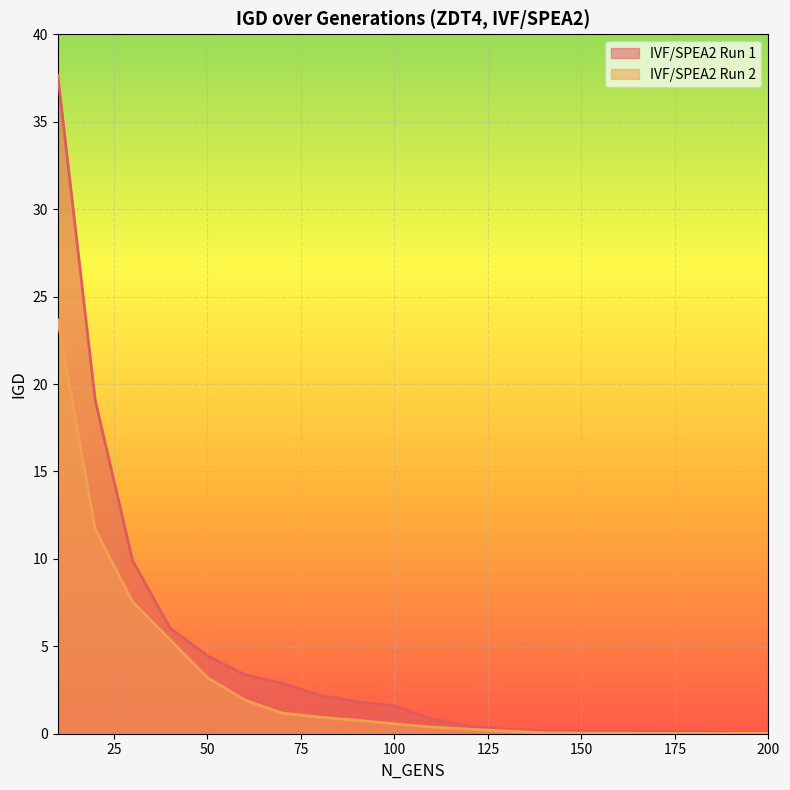

What is the spread (max minus min) of values at 170?

0.1